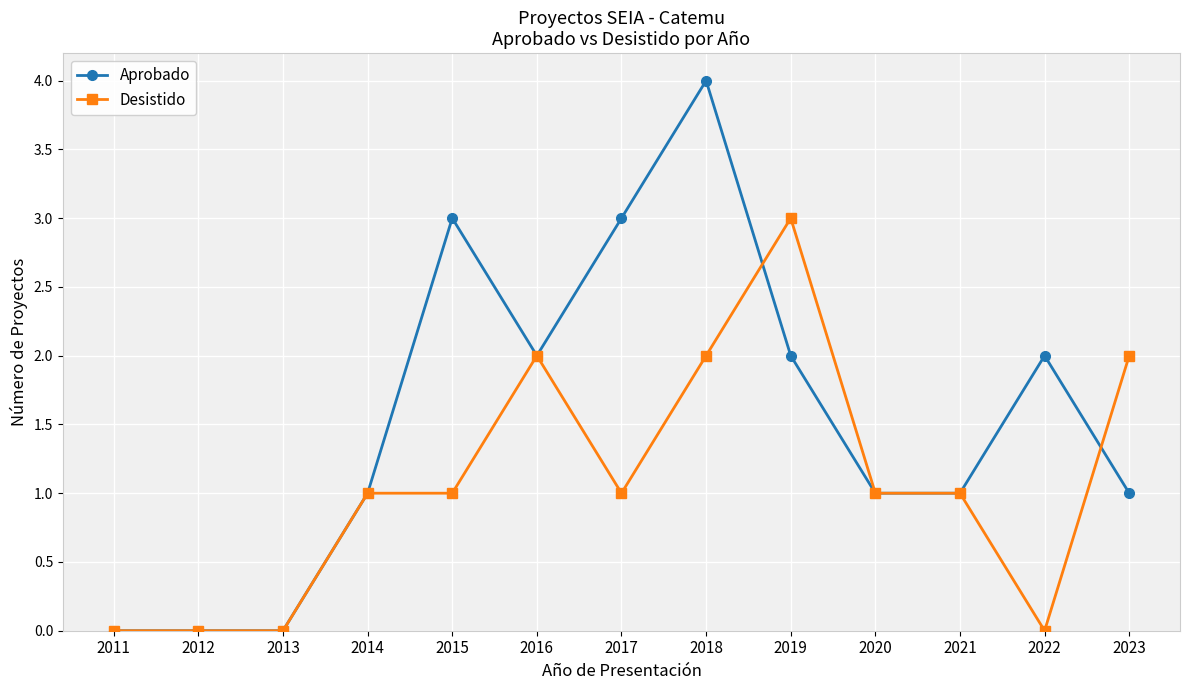

List the series in order of their overall mean, lowest first.

Desistido, Aprobado